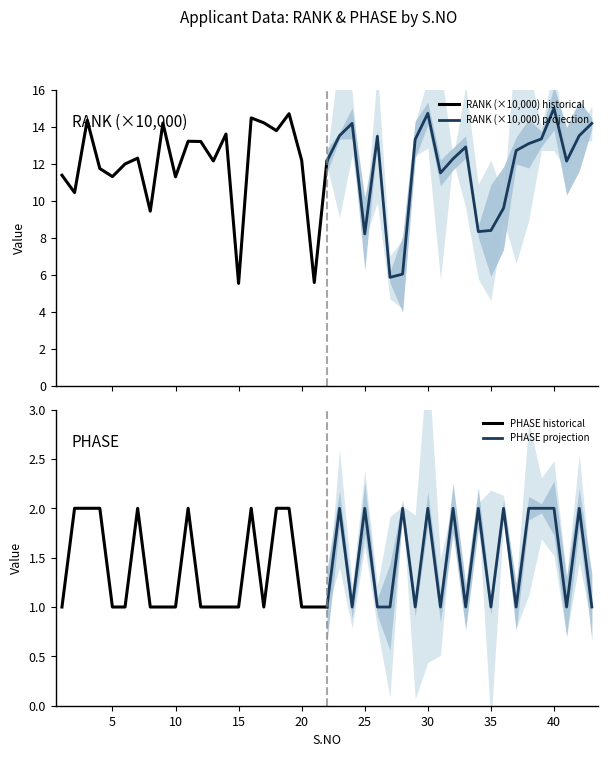

Which series has the widest spread of values?

RANK (×10,000) historical